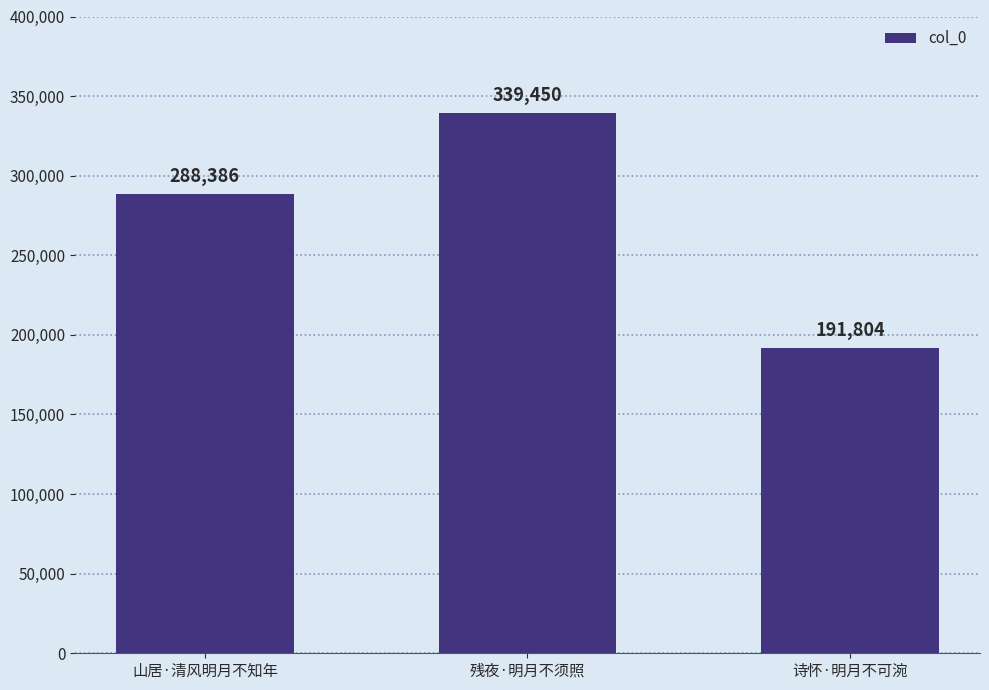

What is the maximum value shown in the chart?

339450